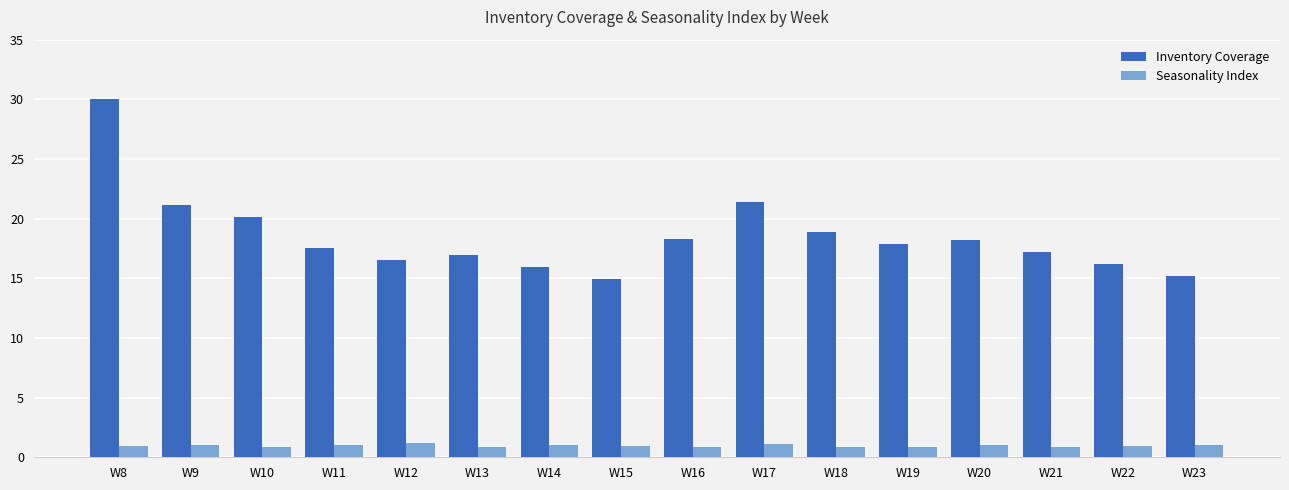

What is the sum of all Inventory Coverage values?

296.5